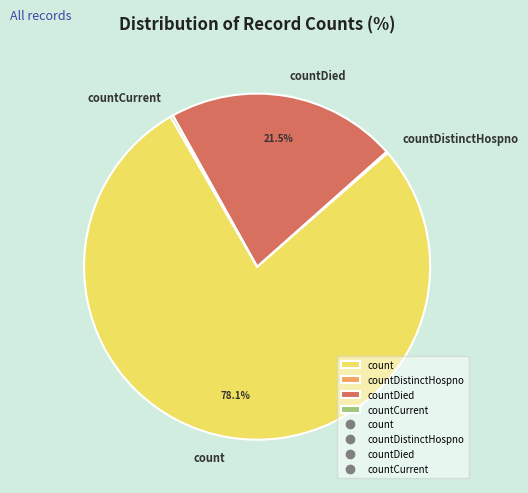

To the nearest percent, what is the difference between the largest and smallest slice percentages?

78%